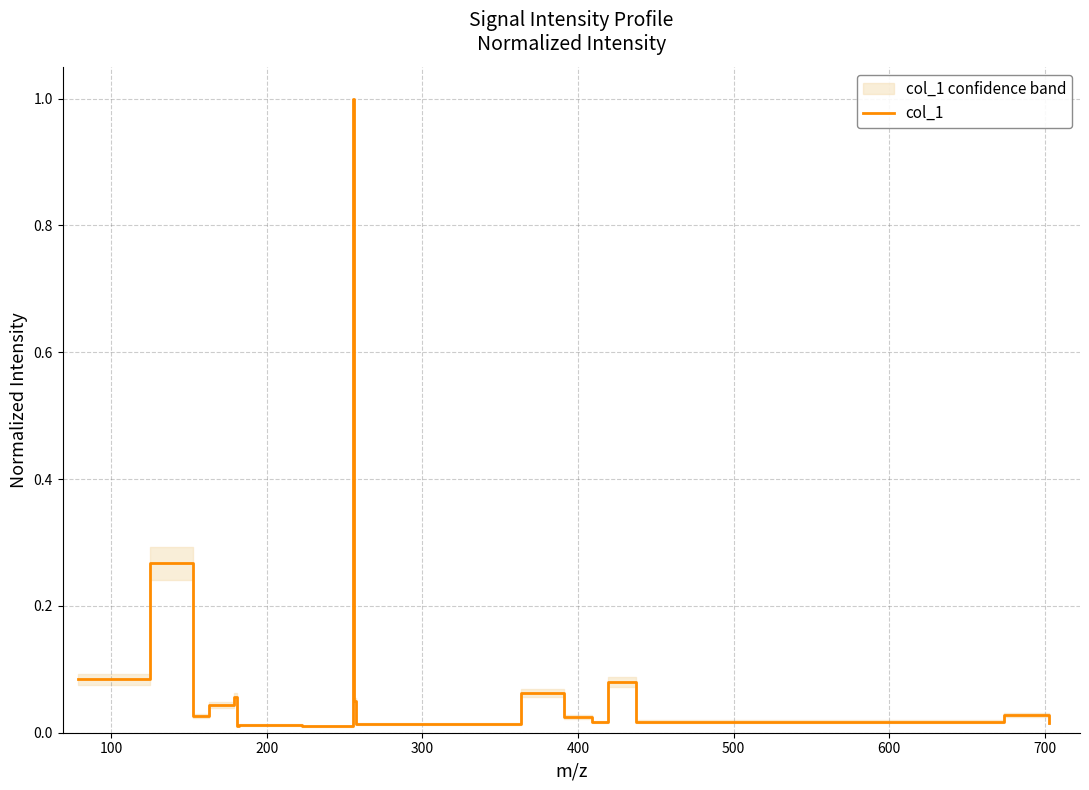

Does the chart have visible grid lines?

Yes